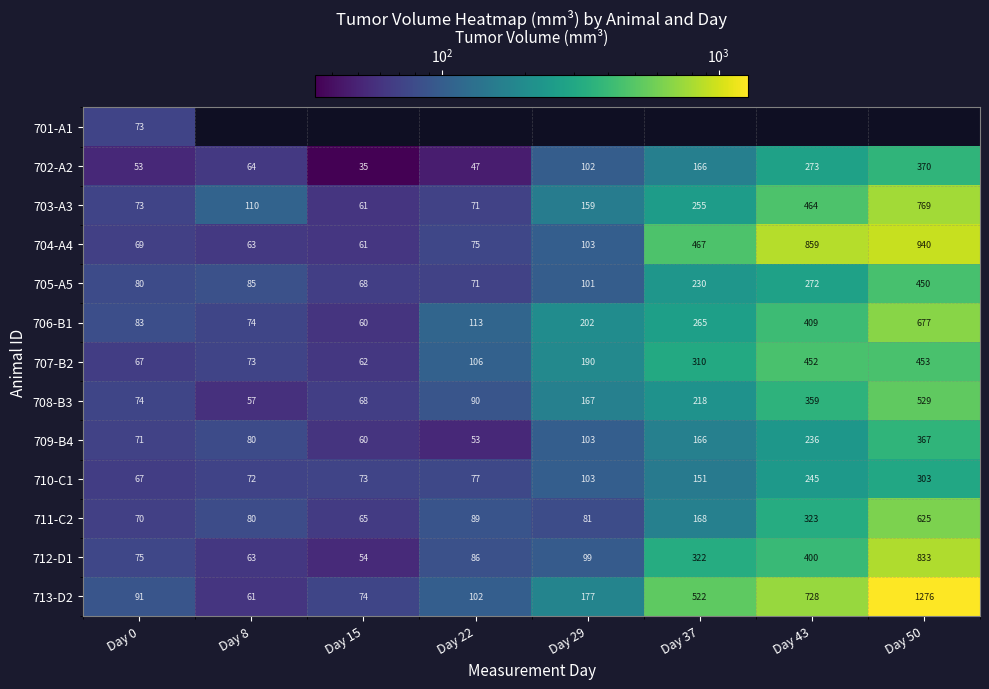

Is the value of 713-D2 at Day 15 greater than the value of 705-A5 at Day 43?

No